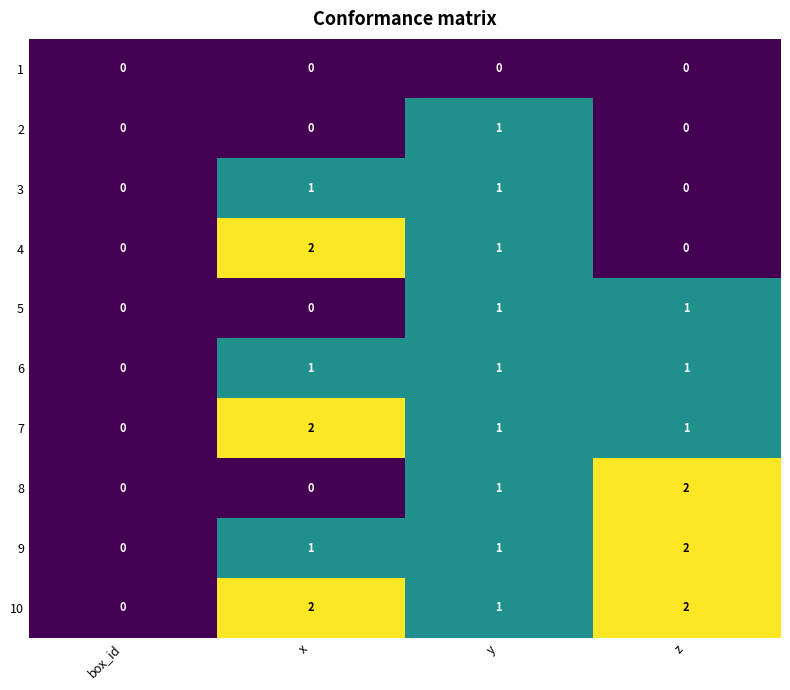

The 5 series shows 0 at box_id. True or false?

True